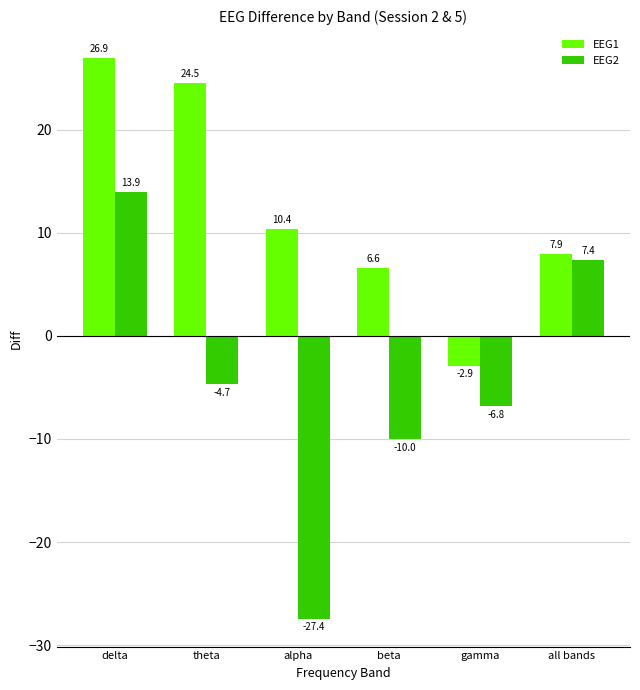

How many series are shown in this chart?

2